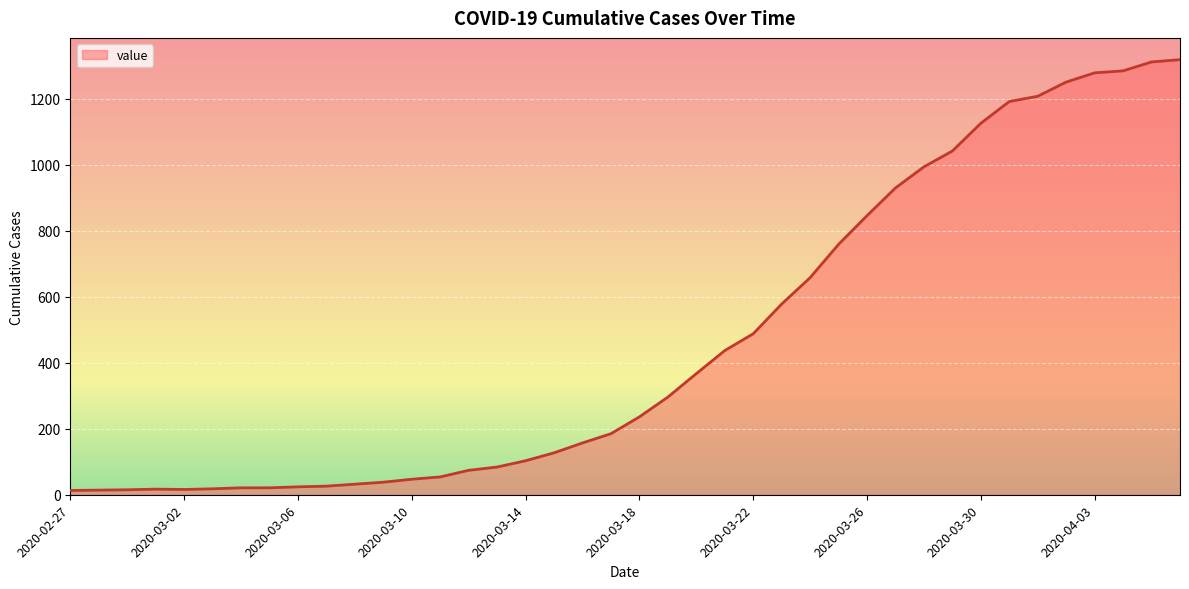

What is the maximum value shown in the chart?

1319